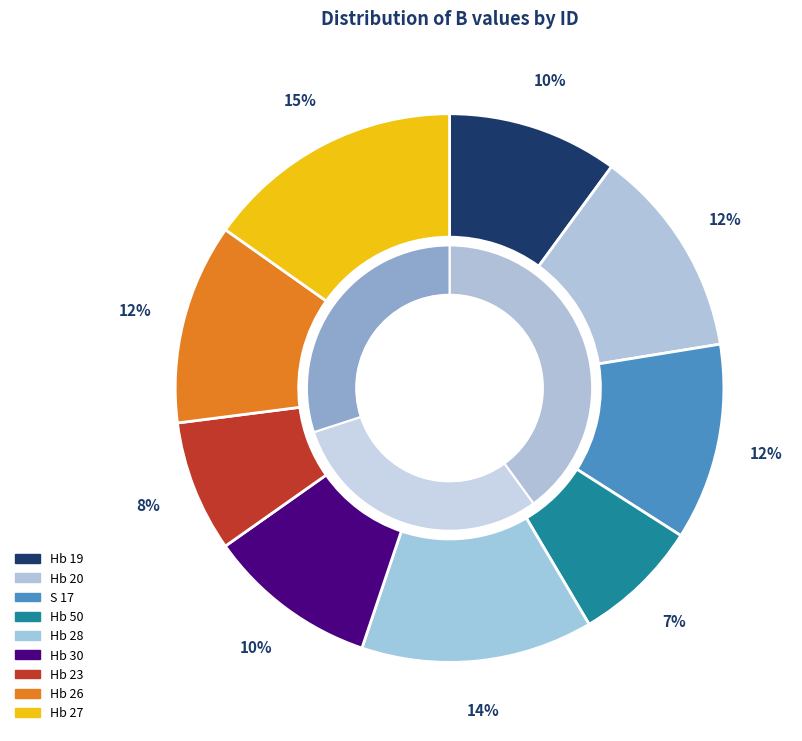

The Hb 26 slice represents 12% of the pie. True or false?

True